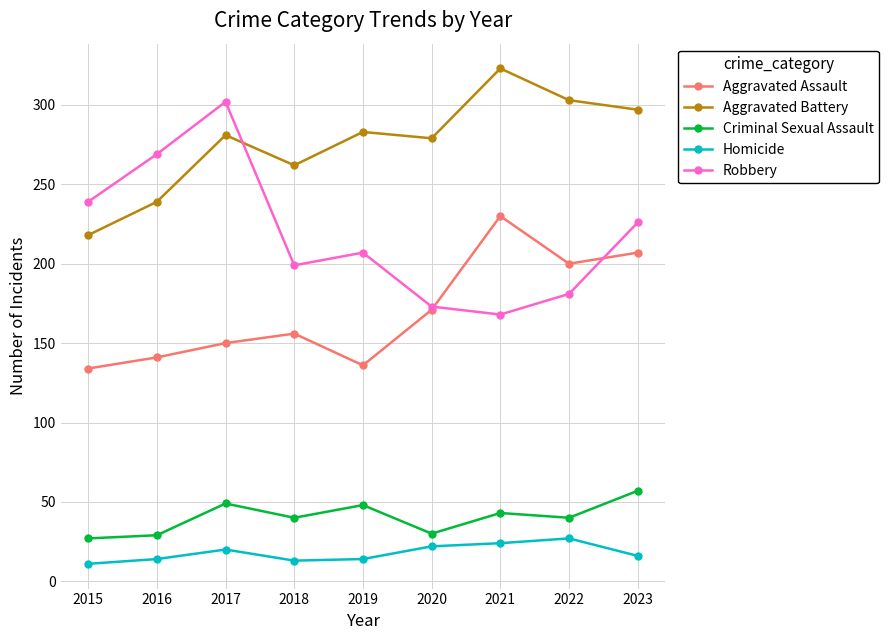

What is the lowest value of the Criminal Sexual Assault series?

27